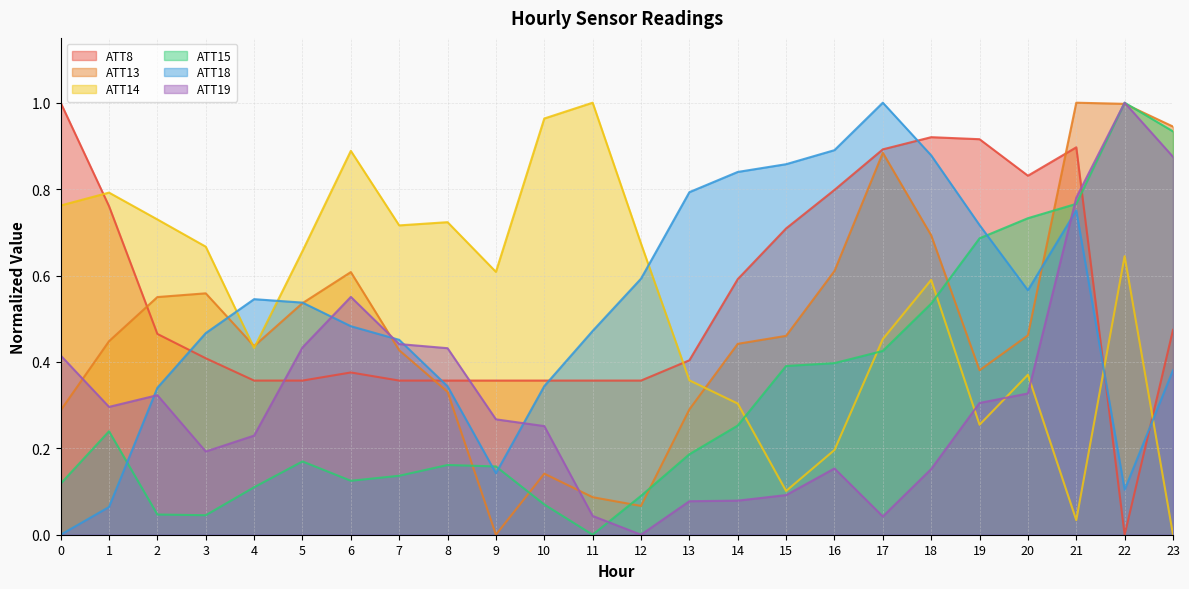

Reading right to left, what are all the values shown in this chart?

ATT8: 23=0.5	22=0.0	21=0.9	20=0.8	19=0.9	18=0.9	17=0.9	16=0.8	15=0.7	14=0.6	13=0.4	12=0.4	11=0.4	10=0.4	9=0.4	8=0.4	7=0.4	6=0.4	5=0.4	4=0.4	3=0.4	2=0.5	1=0.8	0=1.0
ATT13: 23=0.9	22=1.0	21=1.0	20=0.5	19=0.4	18=0.7	17=0.9	16=0.6	15=0.5	14=0.4	13=0.3	12=0.1	11=0.1	10=0.1	9=0.0	8=0.3	7=0.4	6=0.6	5=0.5	4=0.4	3=0.6	2=0.6	1=0.4	0=0.3
ATT14: 23=0.0	22=0.6	21=0.0	20=0.4	19=0.3	18=0.6	17=0.5	16=0.2	15=0.1	14=0.3	13=0.4	12=0.7	11=1.0	10=1.0	9=0.6	8=0.7	7=0.7	6=0.9	5=0.7	4=0.4	3=0.7	2=0.7	1=0.8	0=0.8
ATT15: 23=0.9	22=1.0	21=0.8	20=0.7	19=0.7	18=0.5	17=0.4	16=0.4	15=0.4	14=0.3	13=0.2	12=0.1	11=0.0	10=0.1	9=0.2	8=0.2	7=0.1	6=0.1	5=0.2	4=0.1	3=0.0	2=0.0	1=0.2	0=0.1
ATT18: 23=0.4	22=0.1	21=0.8	20=0.6	19=0.7	18=0.9	17=1.0	16=0.9	15=0.9	14=0.8	13=0.8	12=0.6	11=0.5	10=0.3	9=0.1	8=0.3	7=0.5	6=0.5	5=0.5	4=0.5	3=0.5	2=0.3	1=0.1	0=0.0
ATT19: 23=0.9	22=1.0	21=0.8	20=0.3	19=0.3	18=0.2	17=0.0	16=0.2	15=0.1	14=0.1	13=0.1	12=0.0	11=0.0	10=0.3	9=0.3	8=0.4	7=0.4	6=0.6	5=0.4	4=0.2	3=0.2	2=0.3	1=0.3	0=0.4